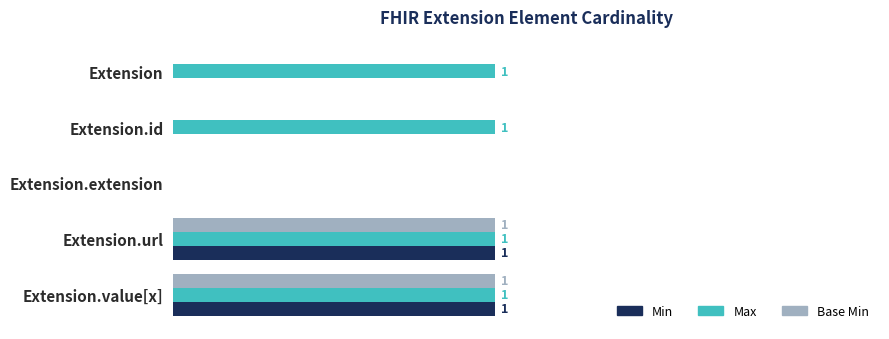

Between Extension and Extension.extension, which series saw the biggest shift?

Max